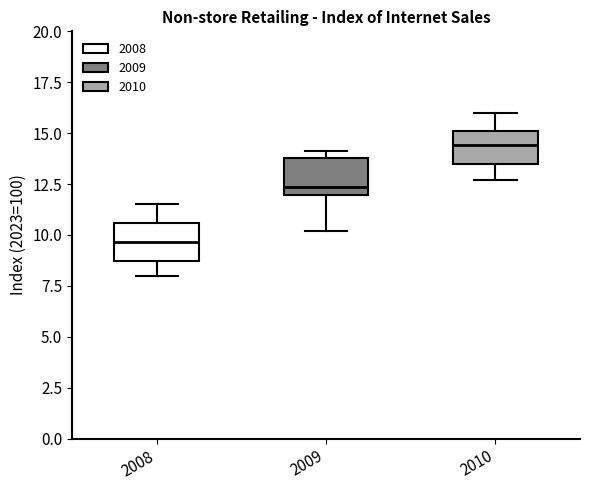

Reading left to right, read every box against the y-axis: the position of its median line, the range the box covers, and the ends of its whiskers. The values are not printed on the chart, so give them approximately, as read against the axis.

2008: median 9.5, box 8.5 to 10.5, whiskers 8.0 to 11.5
2009: median 12.5, box 12.0 to 14.0, whiskers 10.0 to 14.0 (just above the box's upper edge)
2010: median 14.5, box 13.5 to 15.0, whiskers 12.5 to 16.0